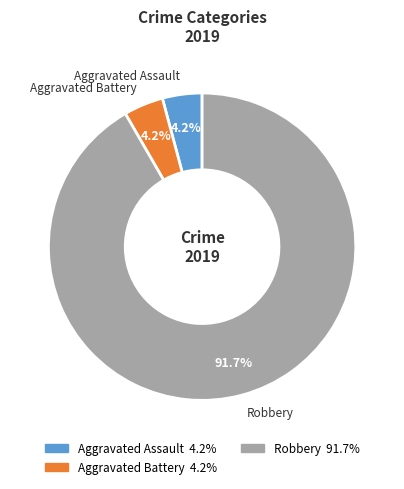

The Aggravated Assault slice represents 11% of the pie. True or false?

False